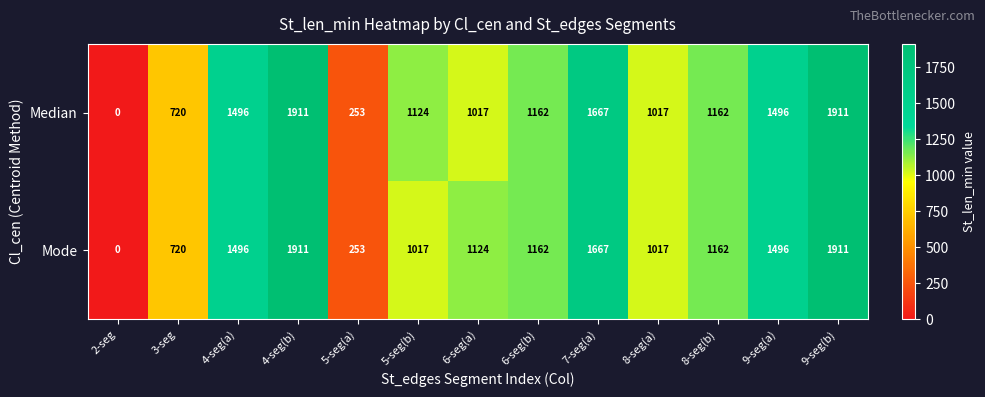

The Mode series shows 1496 at 9-seg(a). True or false?

True